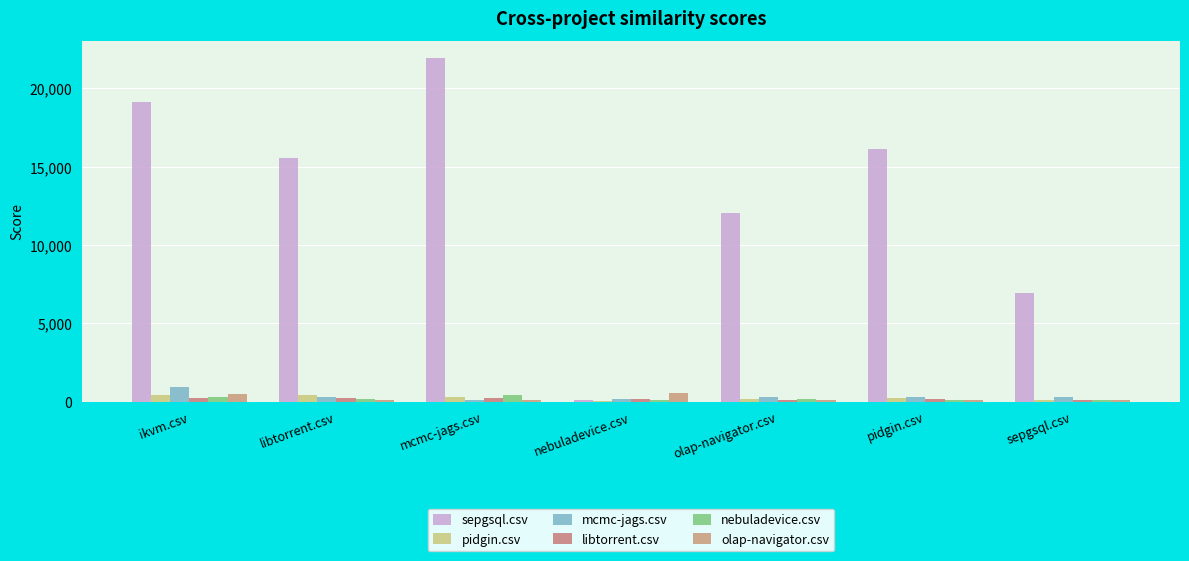

Read the olap-navigator.csv value at libtorrent.csv.

97.5